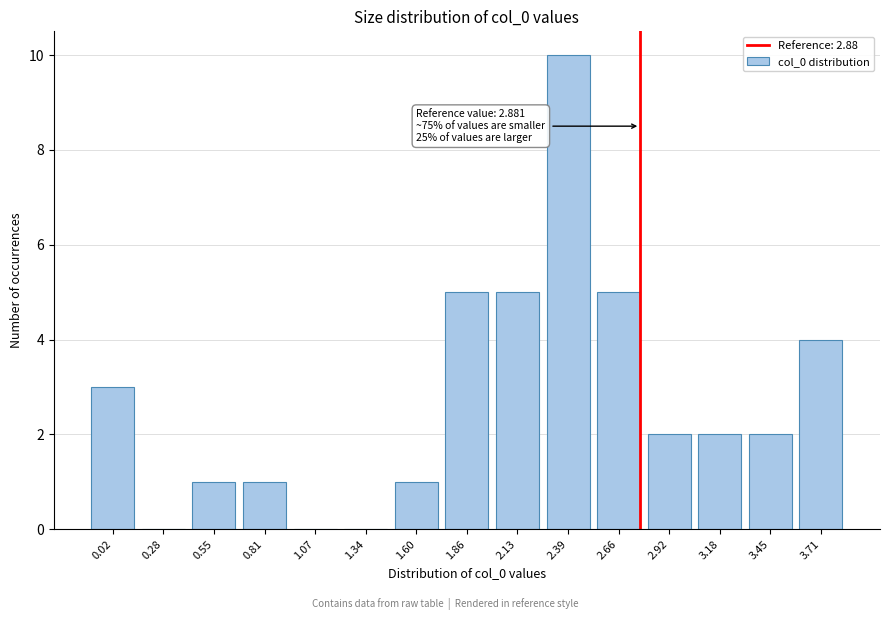

Reading right to left, extract all data points from this chart.

3.71=4	3.45=2	3.18=2	2.92=2	2.66=5	2.39=10	2.13=5	1.86=5	1.60=1	1.34=0	1.07=0	0.81=1	0.55=1	0.28=0	0.02=3